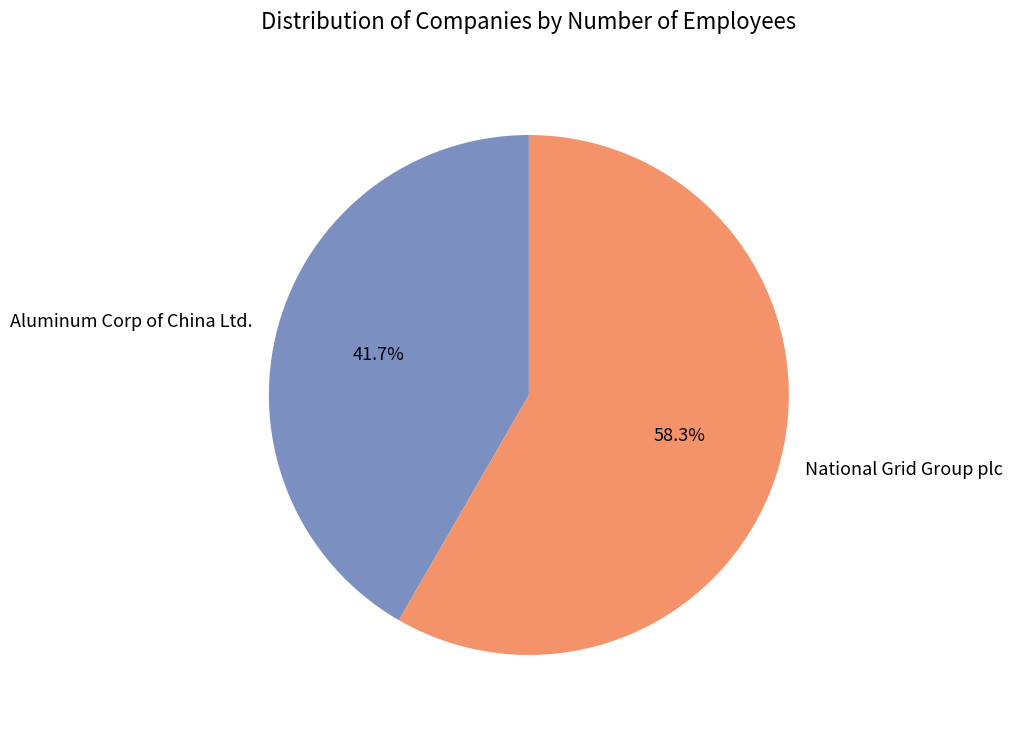

Does National Grid Group plc account for over 50% of the chart?

Yes